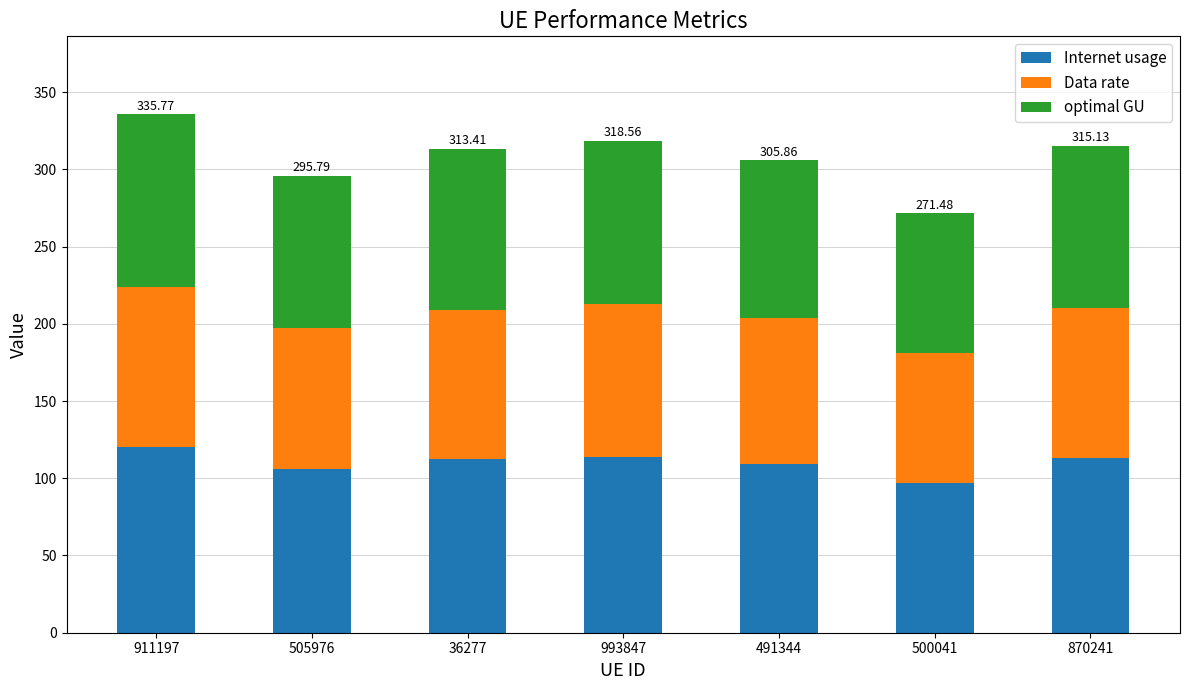

At which category is the sum across all series the highest?

911197